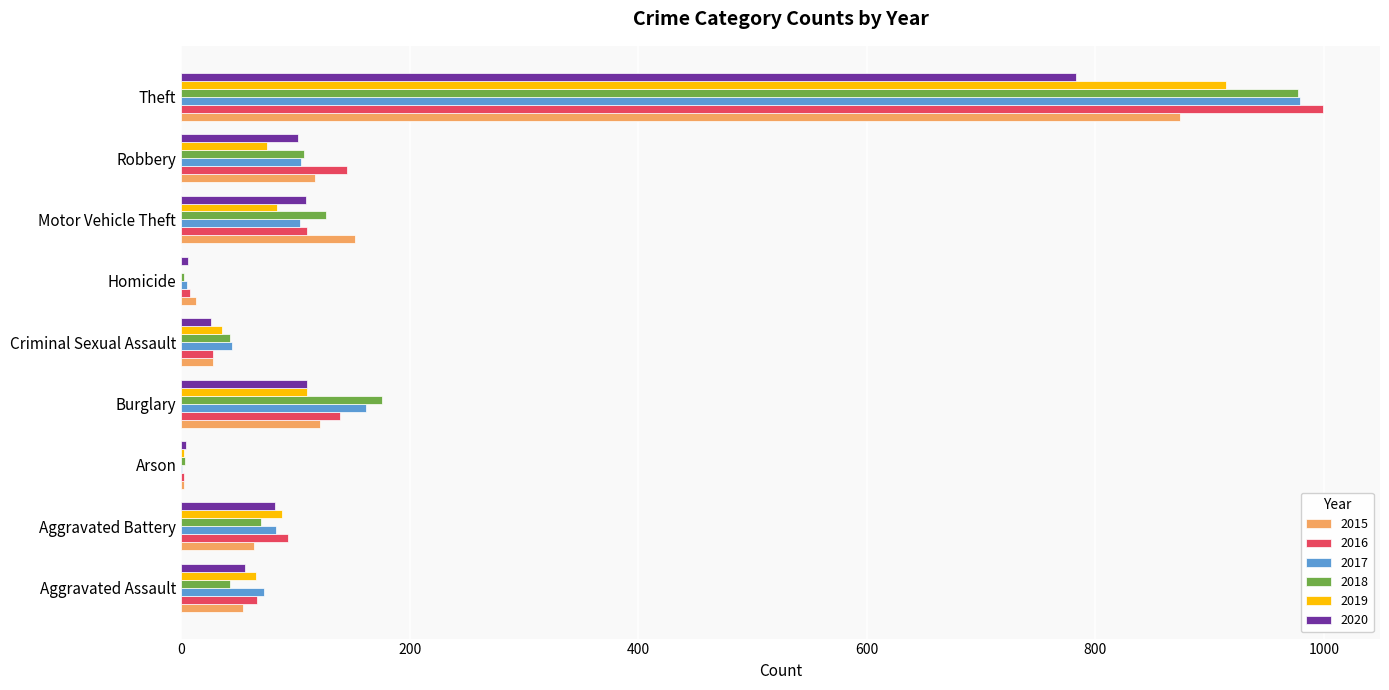

Is the value of 2018 at Motor Vehicle Theft greater than the value of 2016 at Homicide?

Yes